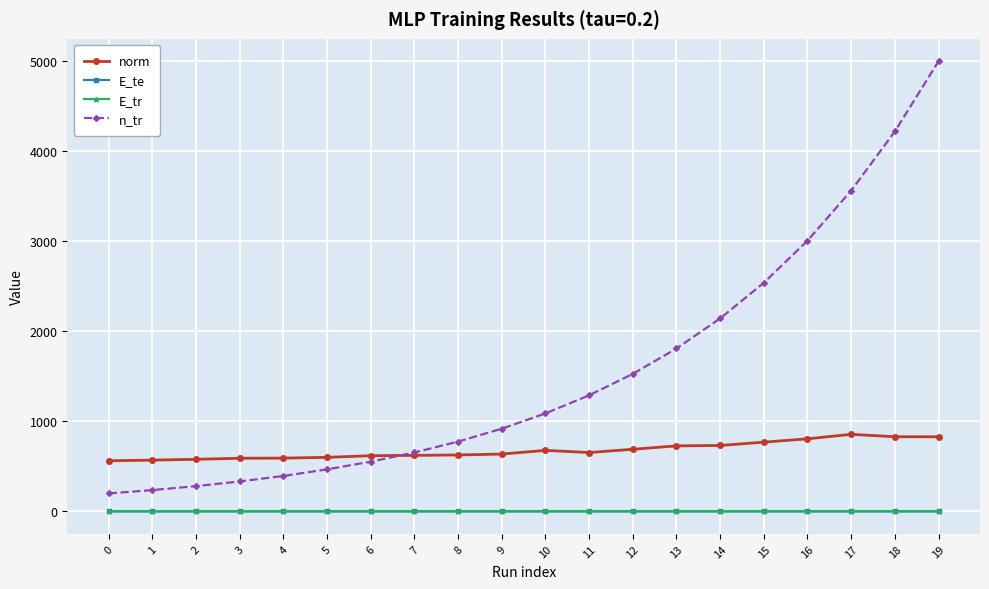

Which series changed the most between 13 and 19?

n_tr